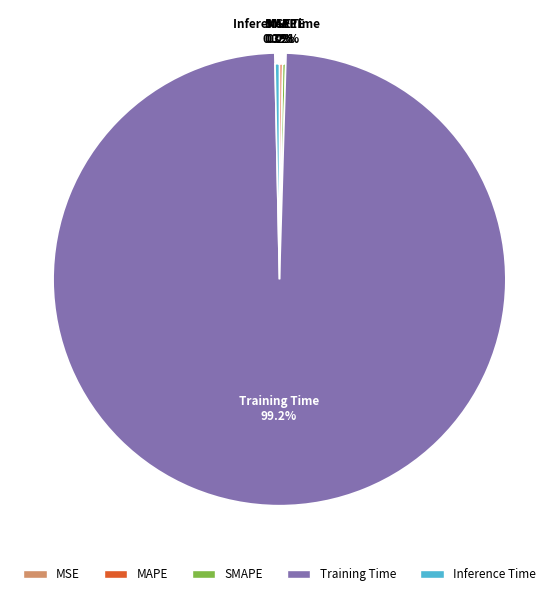

The Training Time slice represents 99% of the pie. True or false?

True